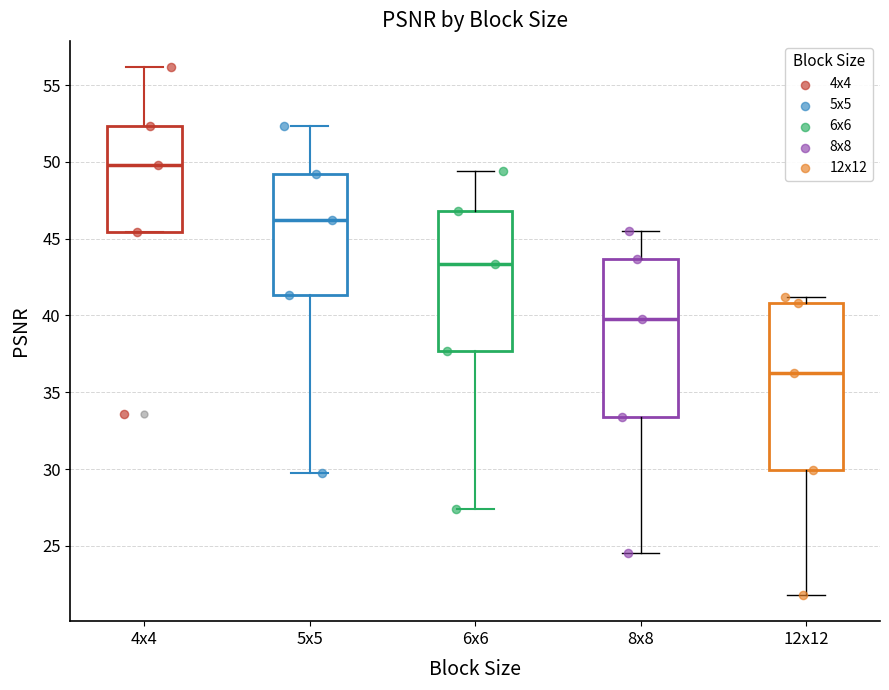

Which box has the highest median line?

4x4